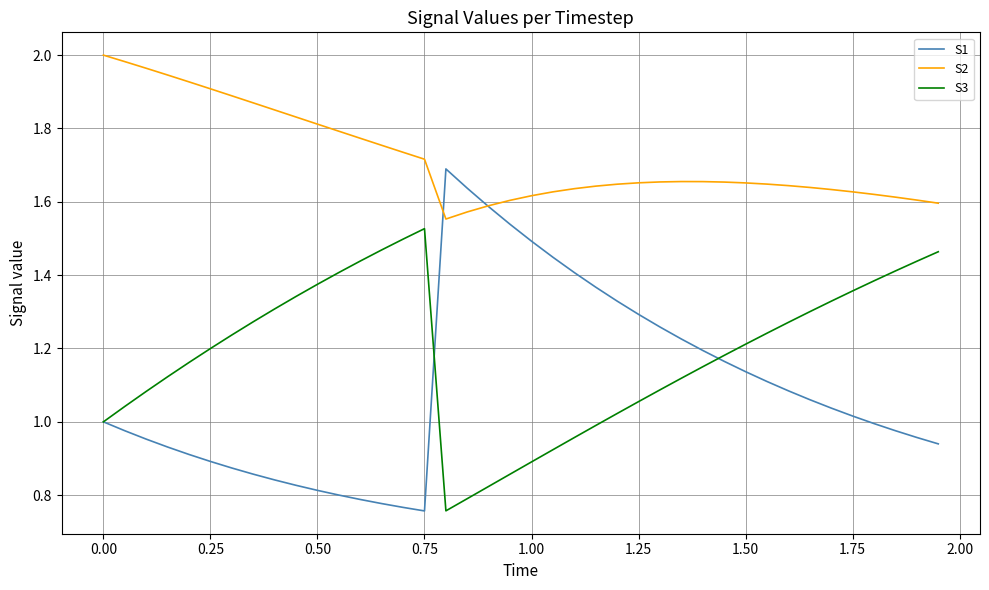

How many lines are shown in the chart?

3